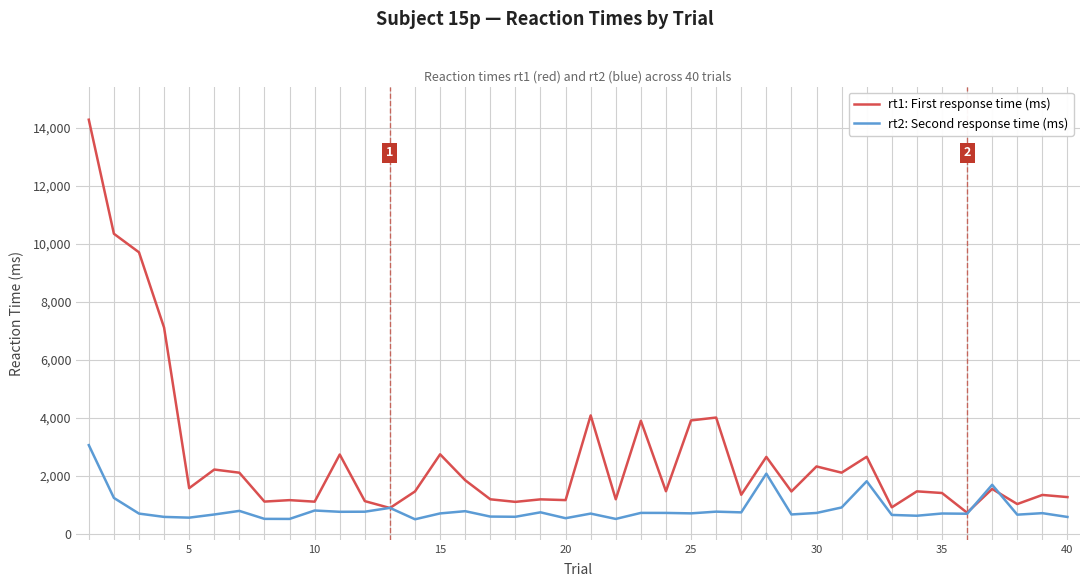

Which series has the largest total across all categories?

rt1: First response time (ms)